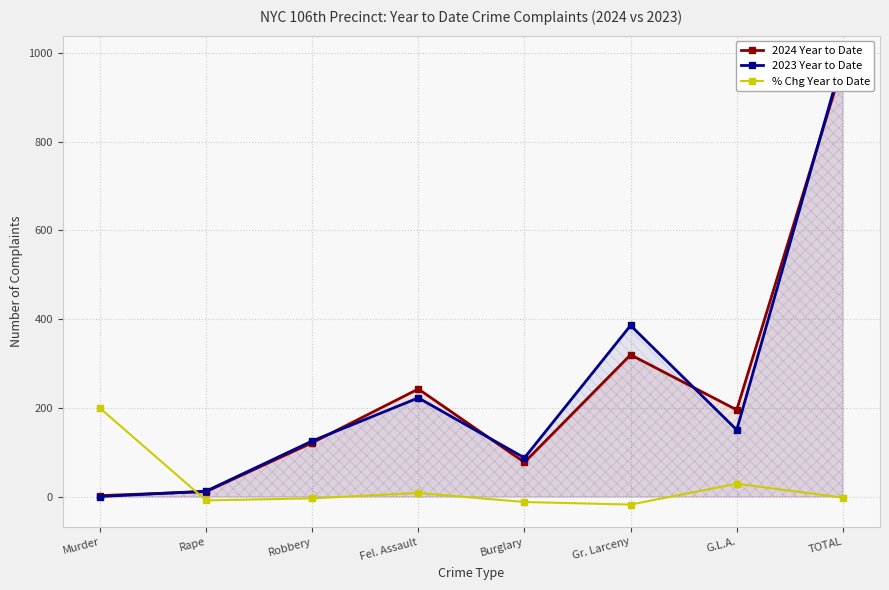

Between which two adjacent categories do 2024 Year to Date and % Chg Year to Date first intersect?

Murder and Rape